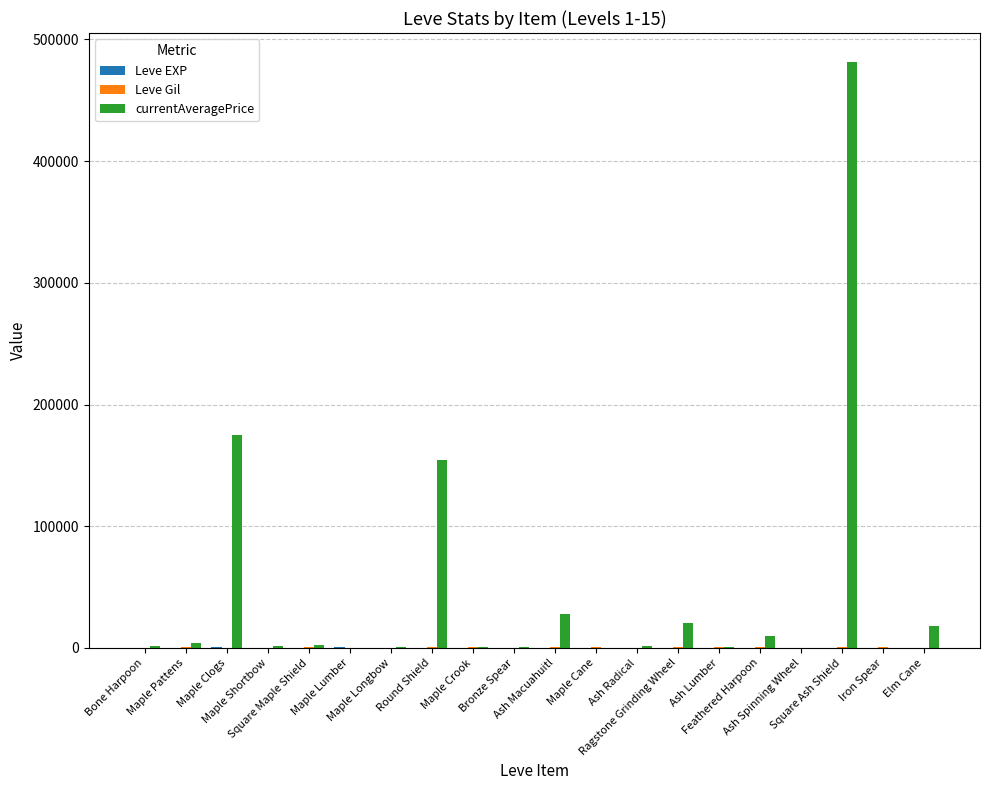

What is the greatest value displayed?

481237